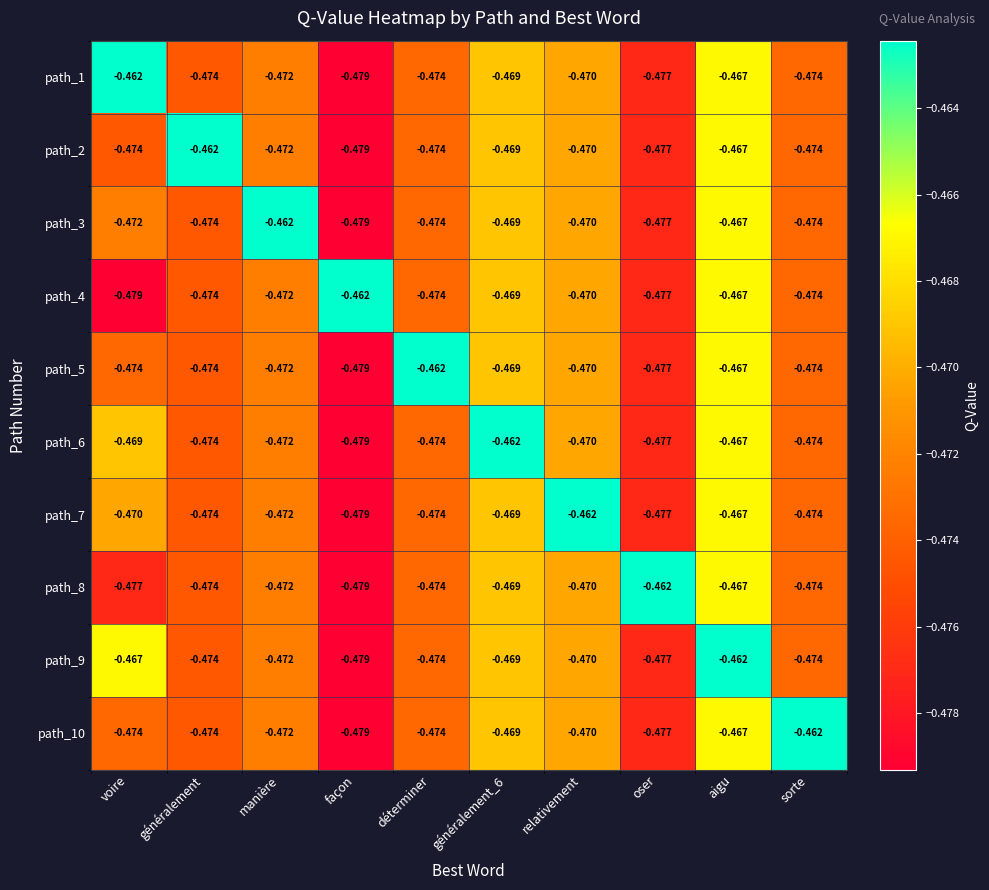

At which label does path_8 reach its peak?

oser